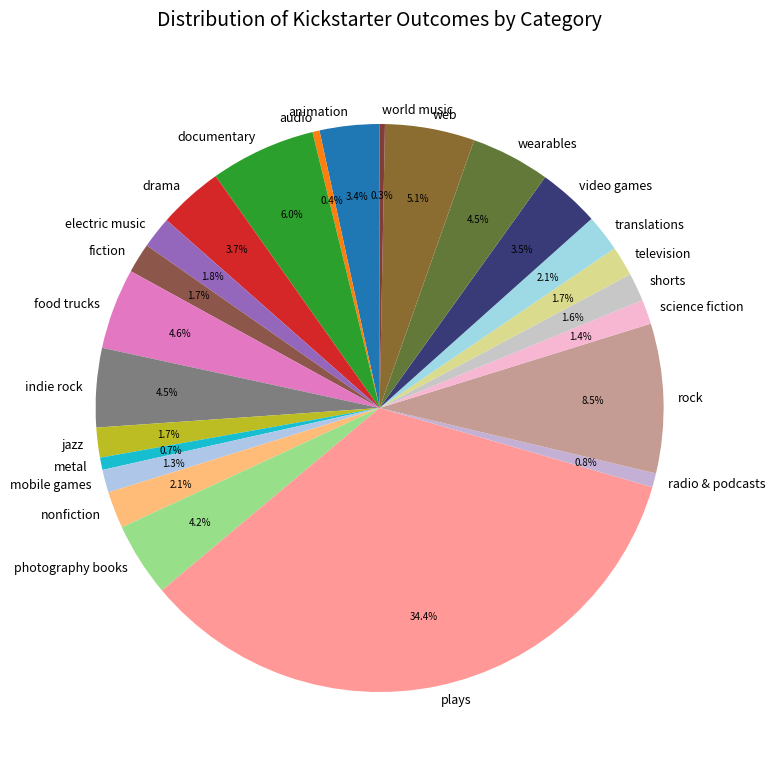

Is there any slice that represents more than half of the pie?

No